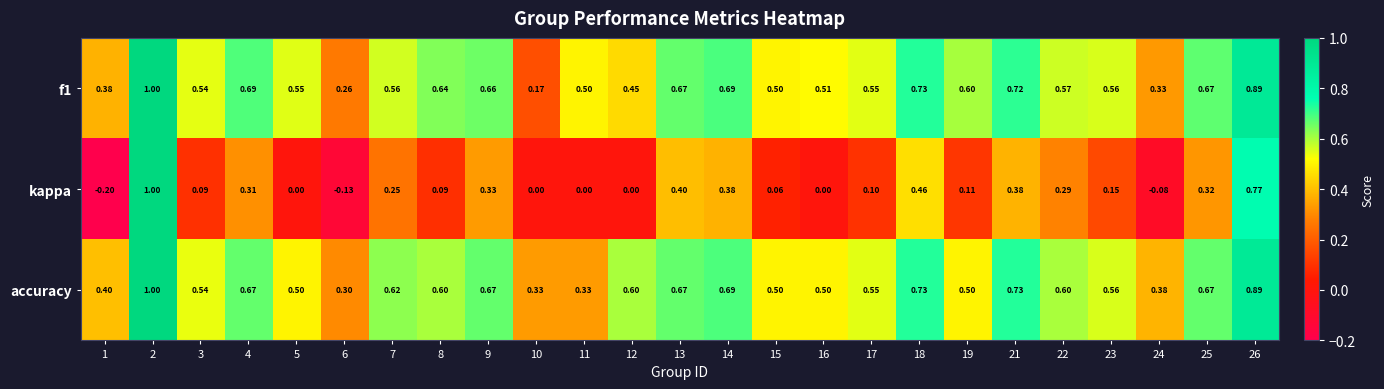

Is the value of kappa at 16 greater than the value of f1 at 3?

No